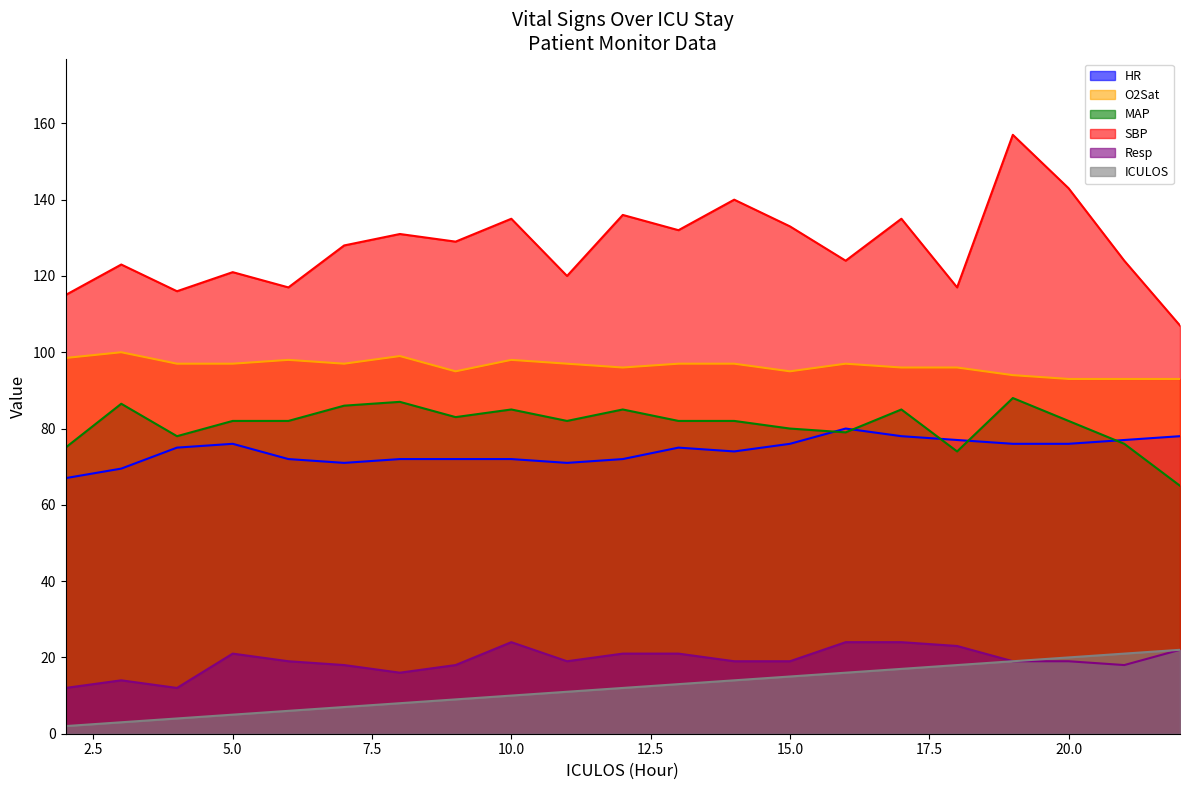

Does the chart display data point markers on the line(s)?

No